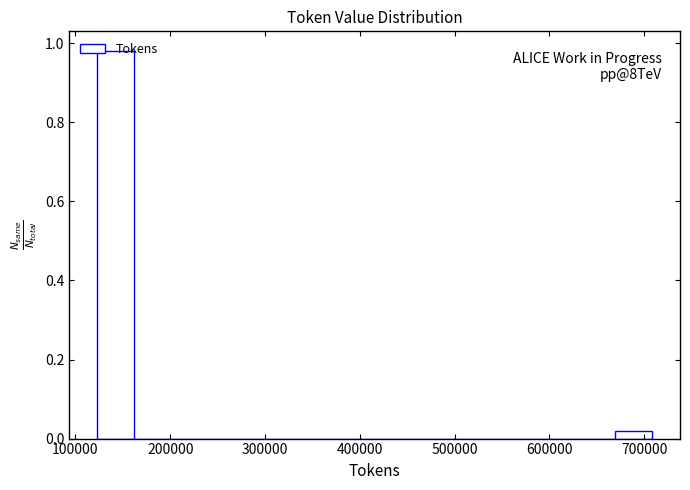

Read against the x-axis, roughly where is the centre of the tallest bar?

140000